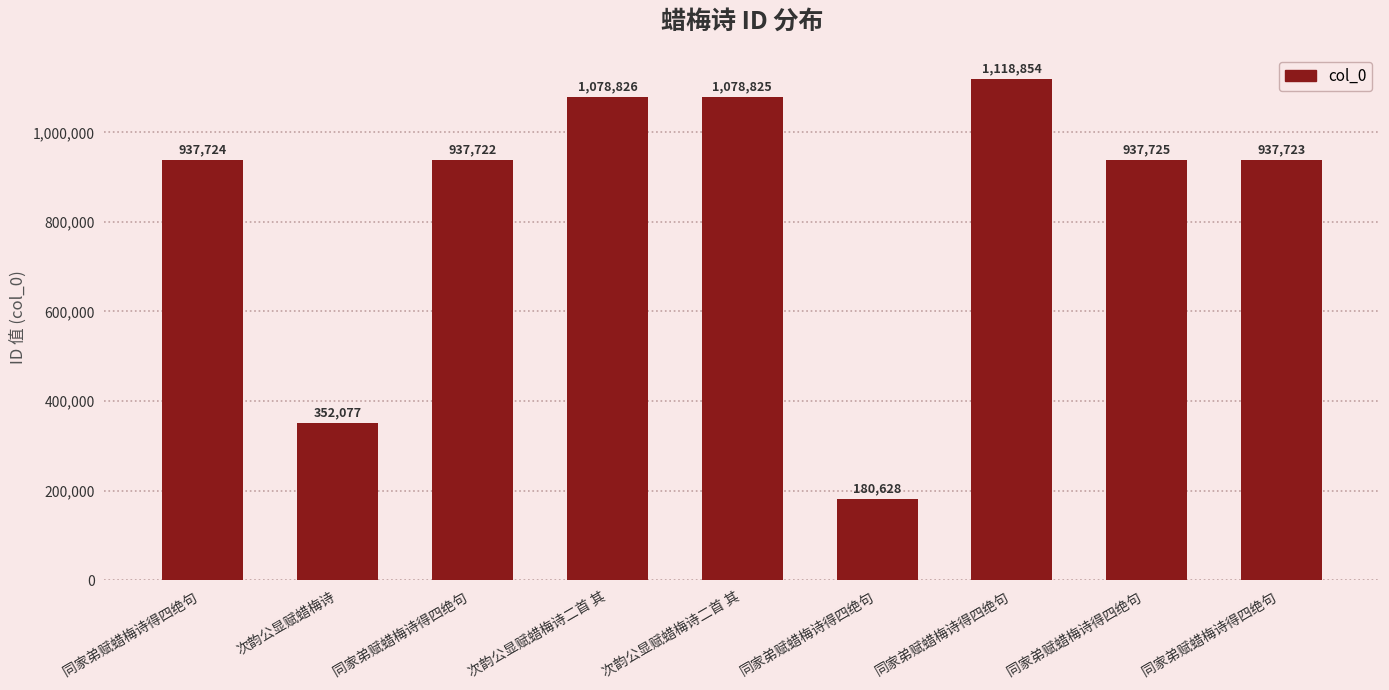

Rank the categories by value from highest to lowest.

同家弟赋蜡梅诗得四绝句, 次韵公显赋蜡梅诗二首 其, 次韵公显赋蜡梅诗二首 其, 同家弟赋蜡梅诗得四绝句 , 同家弟赋蜡梅诗得四绝句 , 同家弟赋蜡梅诗得四绝句 , 同家弟赋蜡梅诗得四绝句 , 次韵公显赋蜡梅诗, 同家弟赋蜡梅诗得四绝句